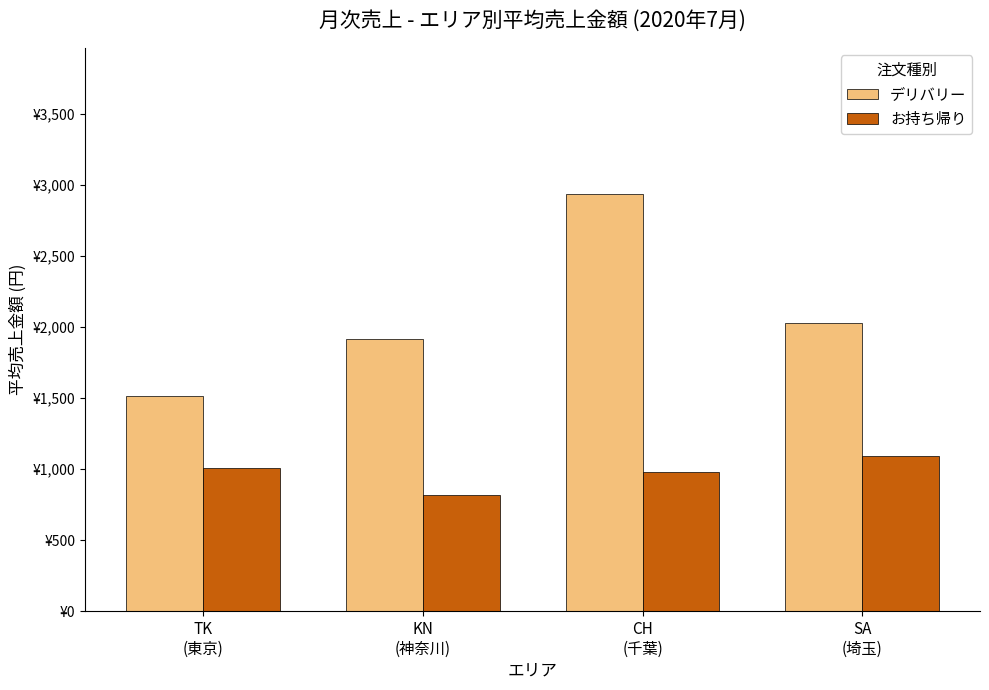

Is the value of お持ち帰り at SA
(埼玉) greater than the value of デリバリー at TK
(東京)?

No